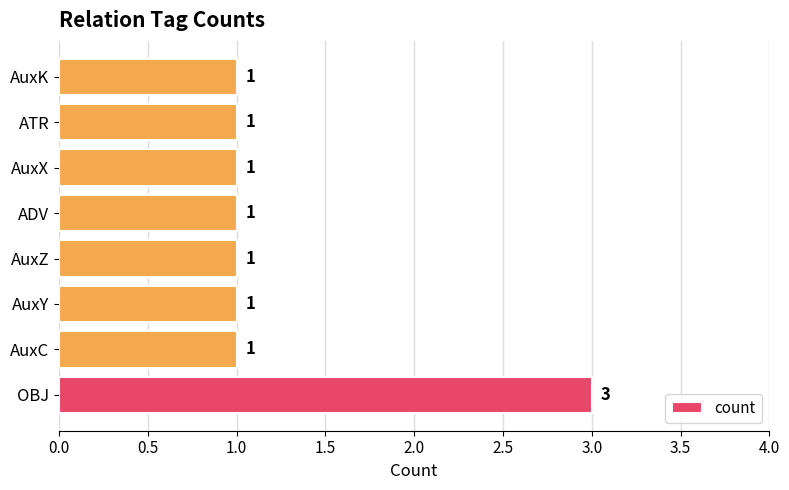

What is the minimum value shown in the chart?

1